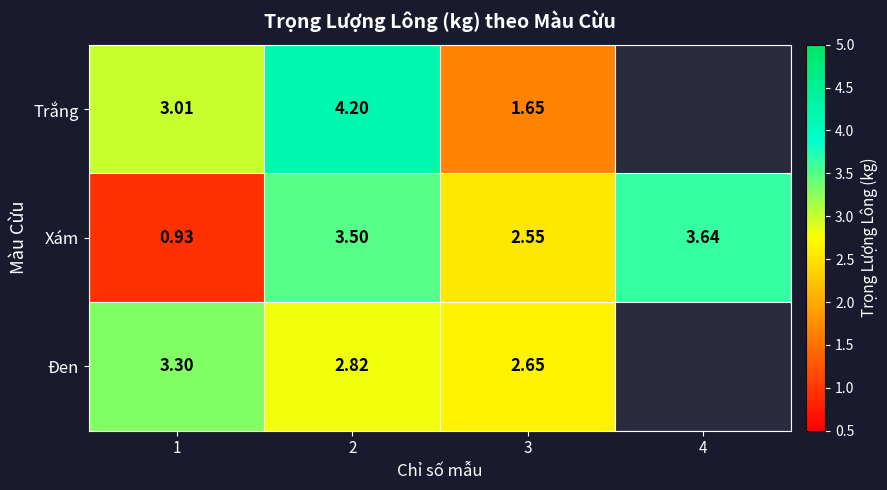

Is the value of Xám at 1 greater than the value of Trắng at 1?

No